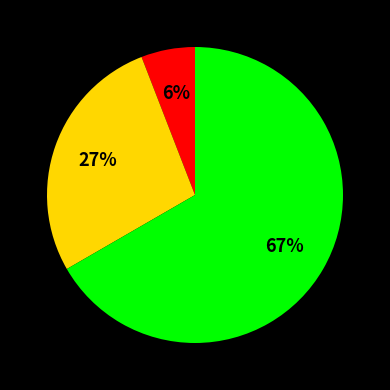

To the nearest percent, what is the average slice percentage?

33%